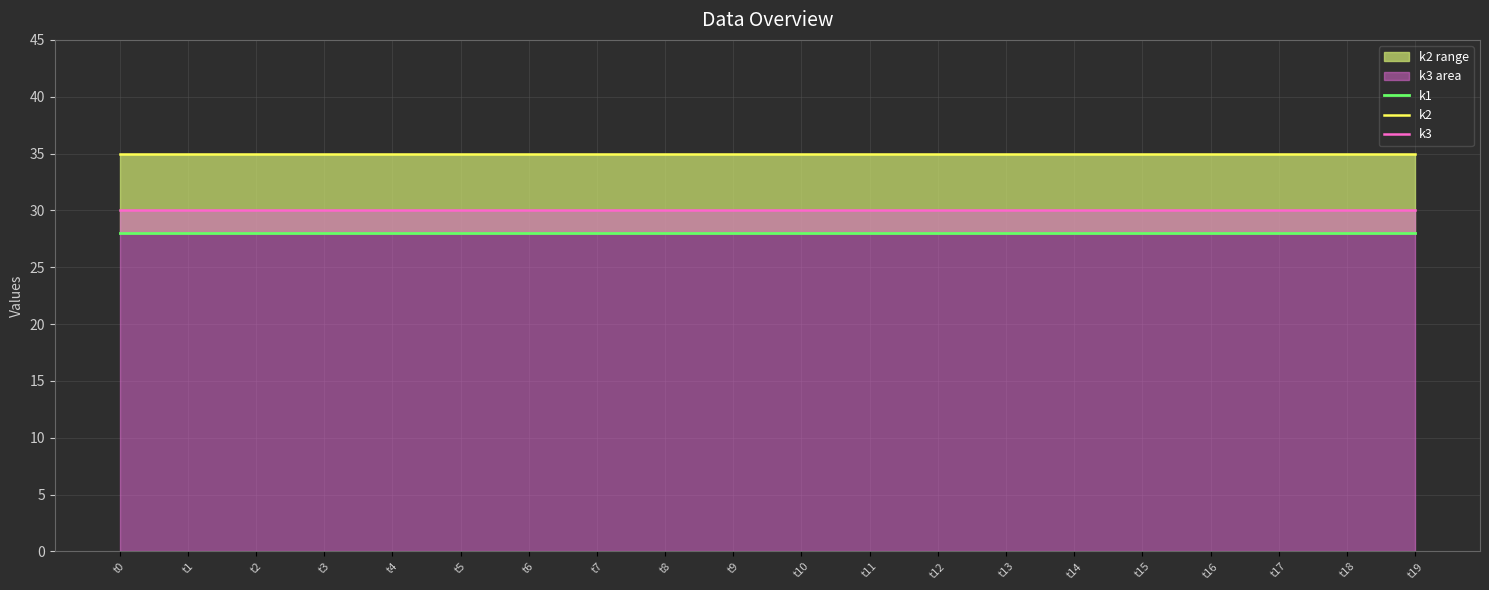

Does the chart display data point markers on the line(s)?

No